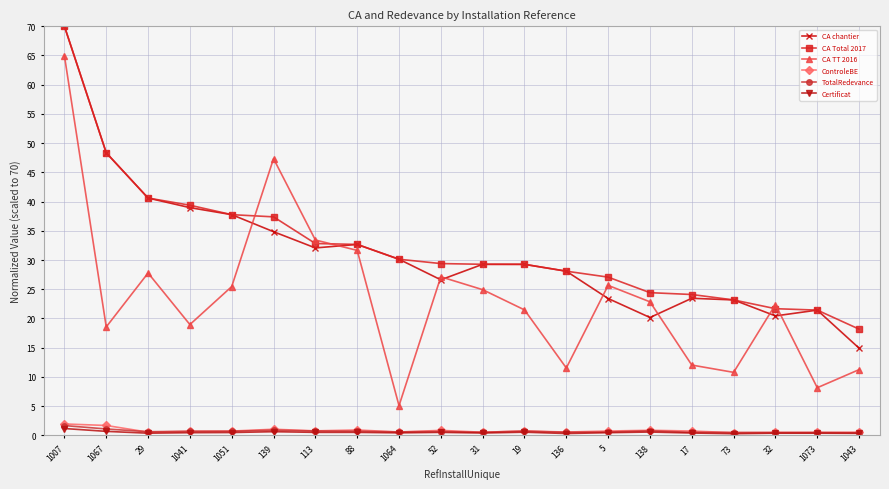

What is the greatest value displayed?

70.0